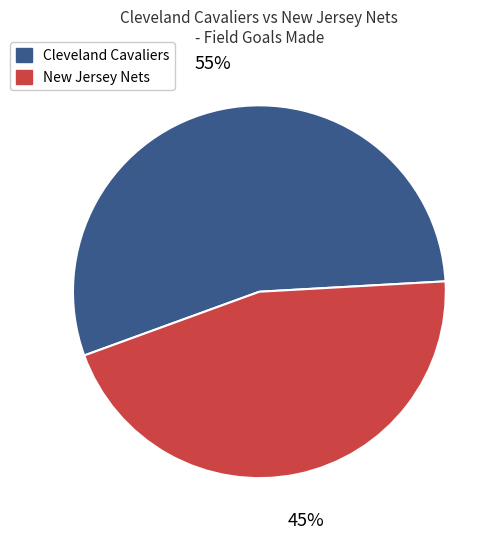

To the nearest percent, what percentage of the pie is Cleveland Cavaliers?

55%